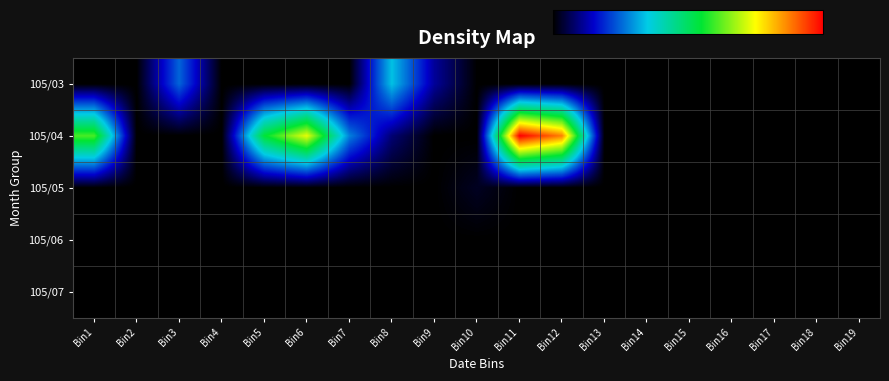

Which series has the largest range (max minus min)?

105/04